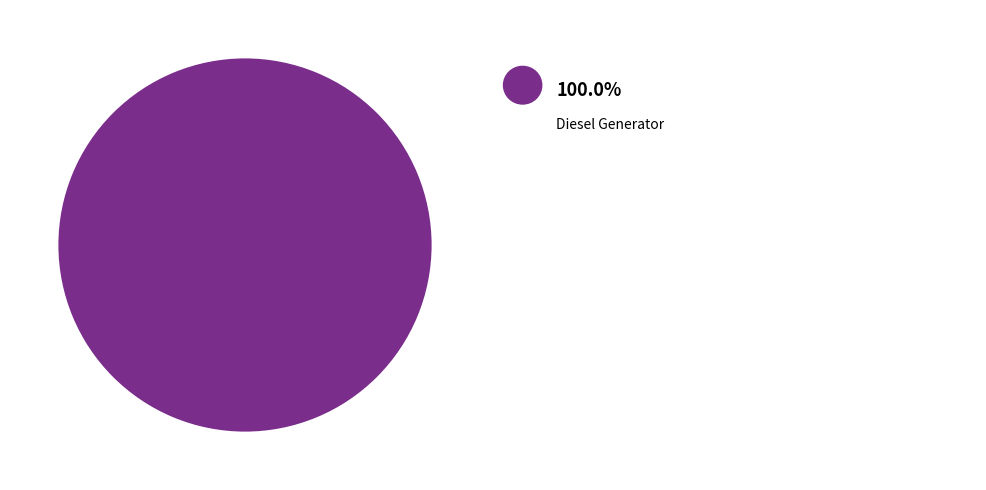

Does any single category account for the majority?

Yes